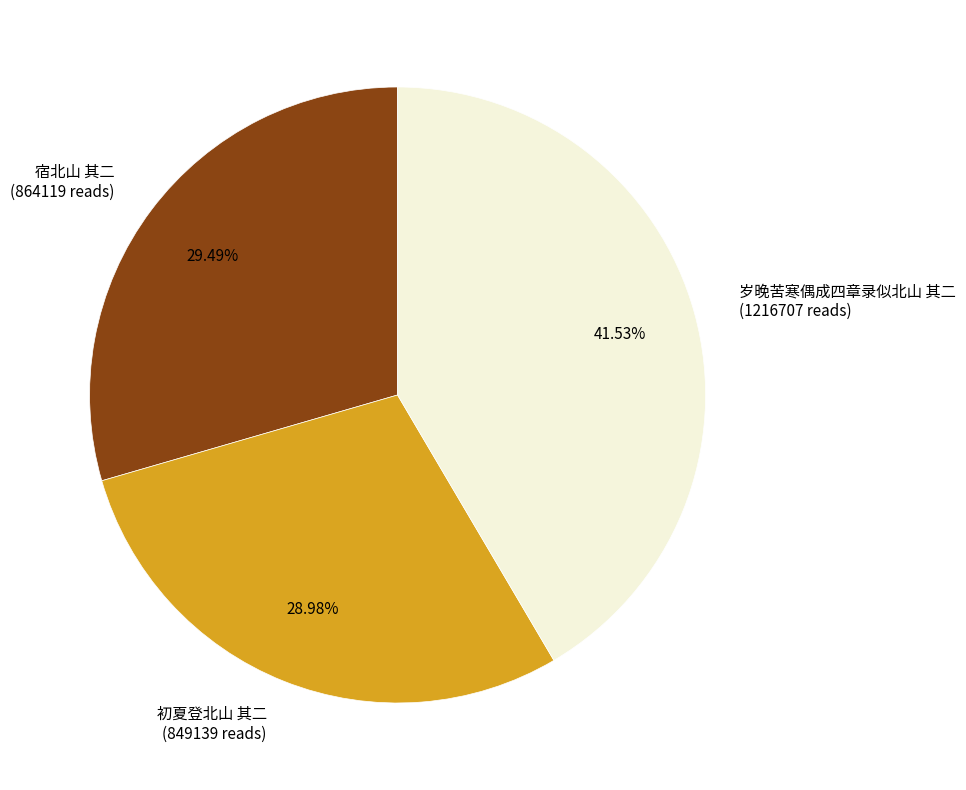

What is the ratio of the value at 宿北山 其二 (864119 reads) to the value at 岁晚苦寒偶成四章录似北山 其二 (1216707 reads)?

0.7